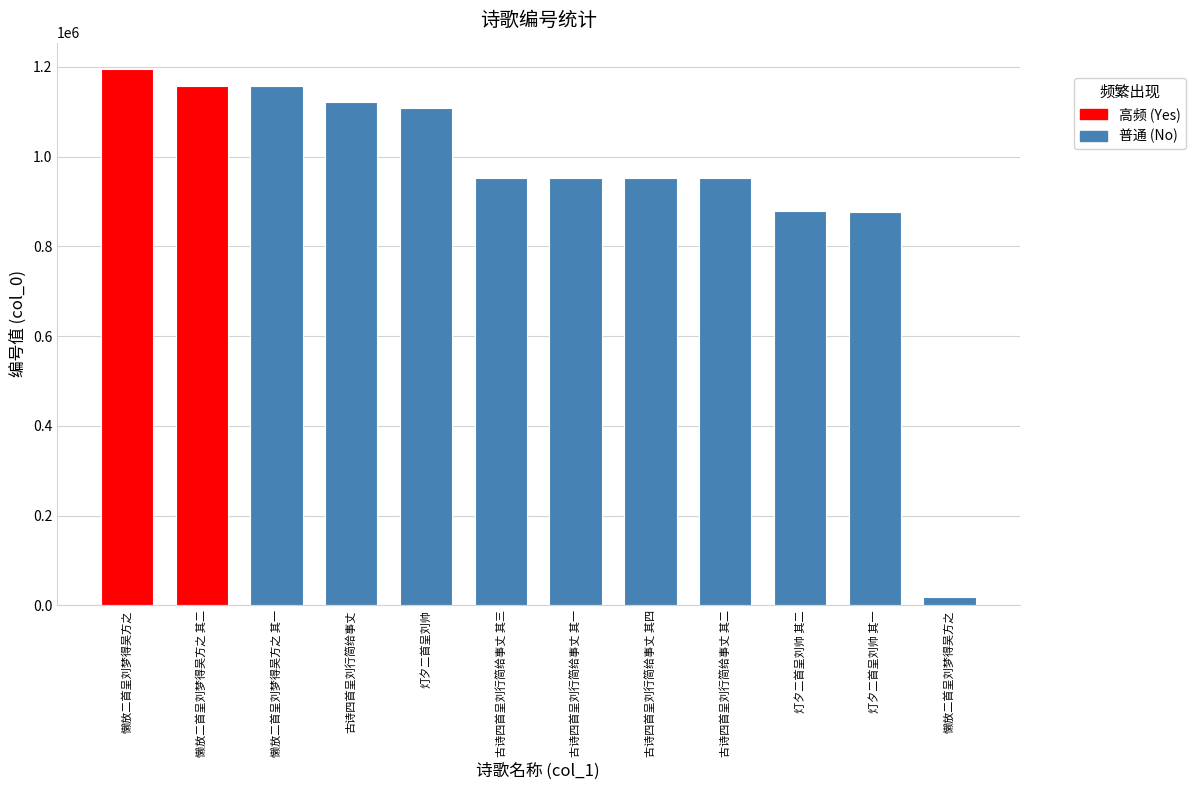

What is the minimum value shown in the chart?

19148